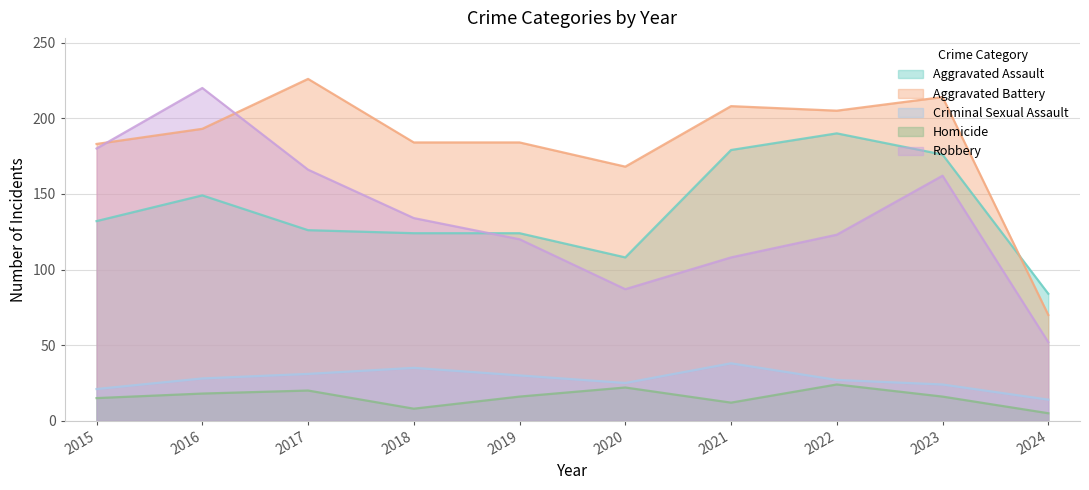

How many lines are shown in the chart?

5